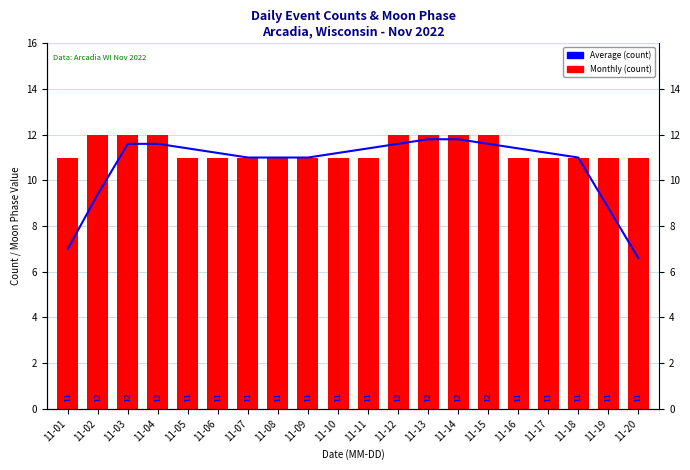

Which series changed the most between 11-13 and 11-19?

Average (count)